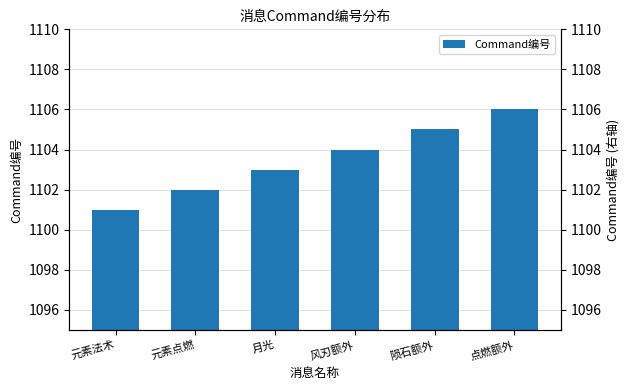

At which label does the data first exceed 1104?

陨石额外